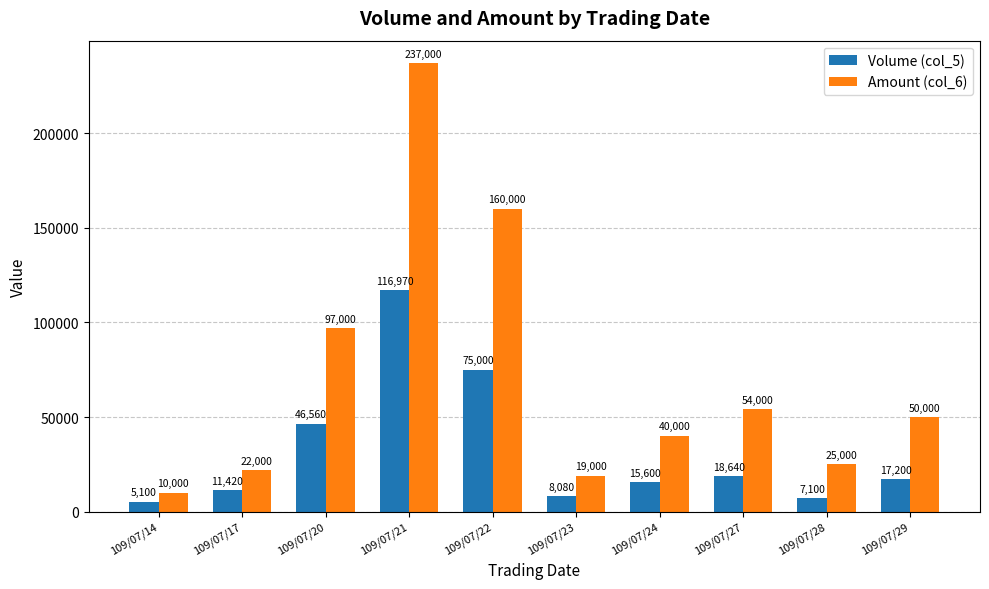

How many bars are there in each group?

2